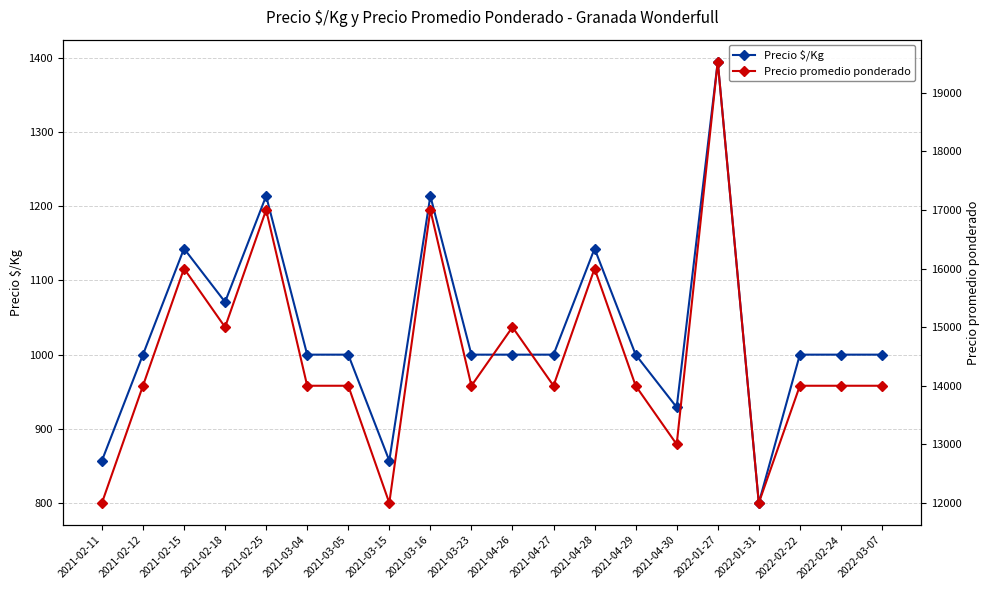

What position from the left is 2021-04-27?

12